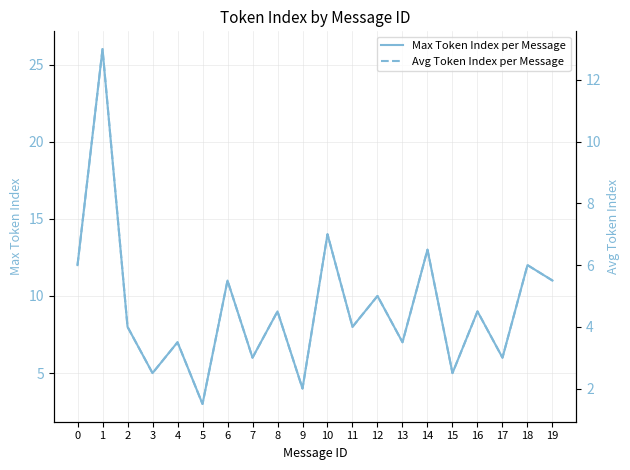

Which series has the largest total across all categories?

Max Token Index per Message